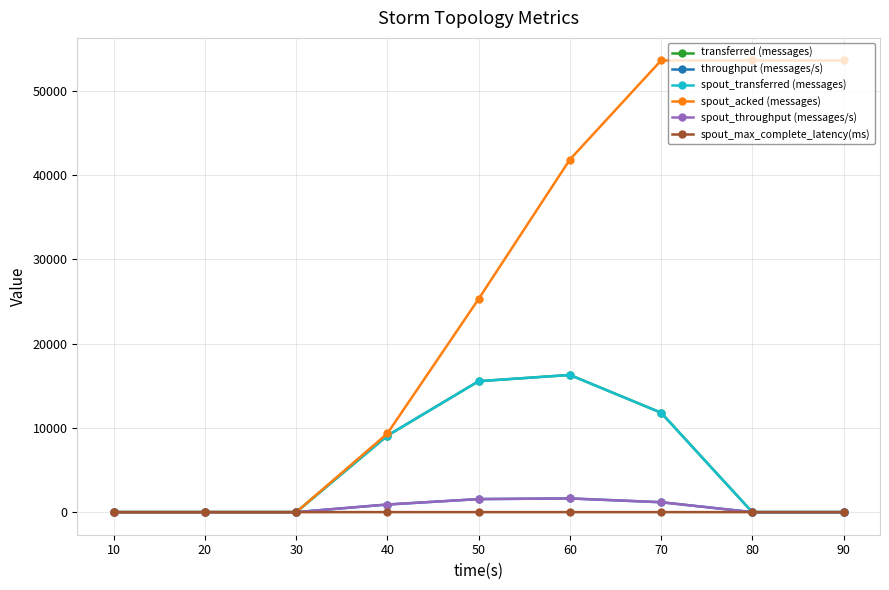

List the series in order of their peak value, lowest first.

spout_max_complete_latency(ms), throughput (messages/s), spout_throughput (messages/s), transferred (messages), spout_transferred (messages), spout_acked (messages)